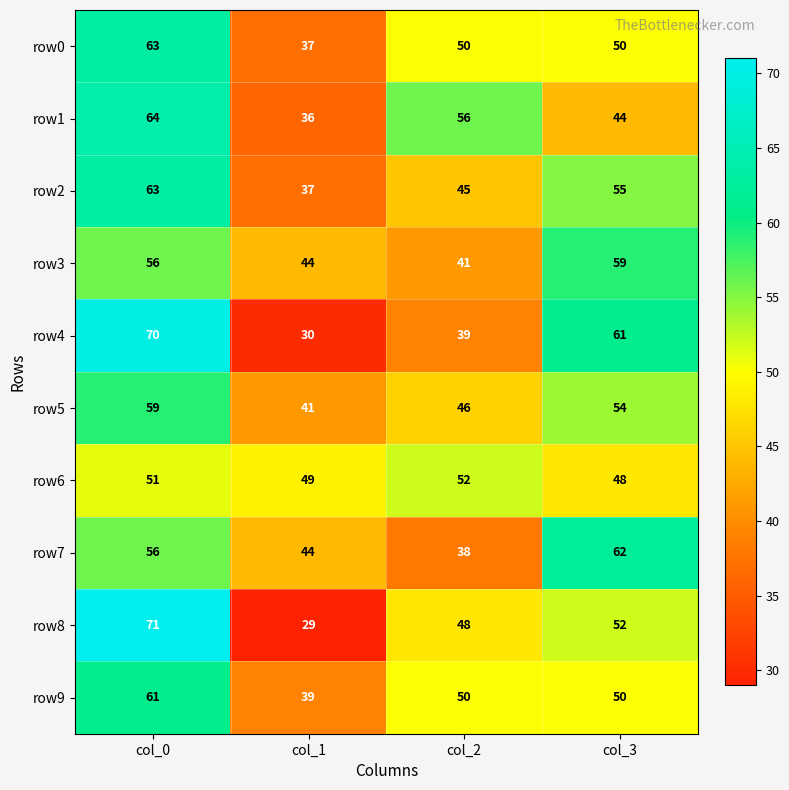

The row2 series shows 50 at col_1. True or false?

False